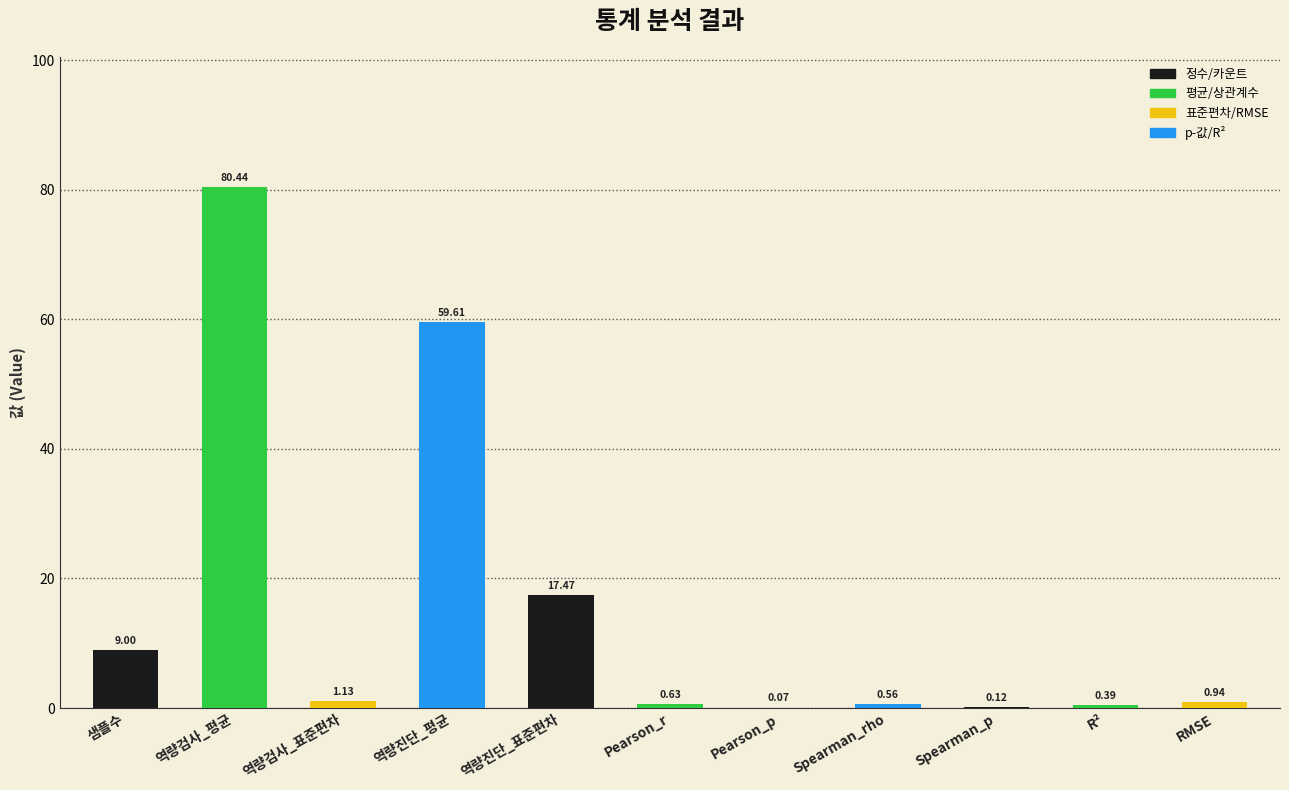

What is the sum of the values at Pearson_p and 역량진단_표준편차?

17.5